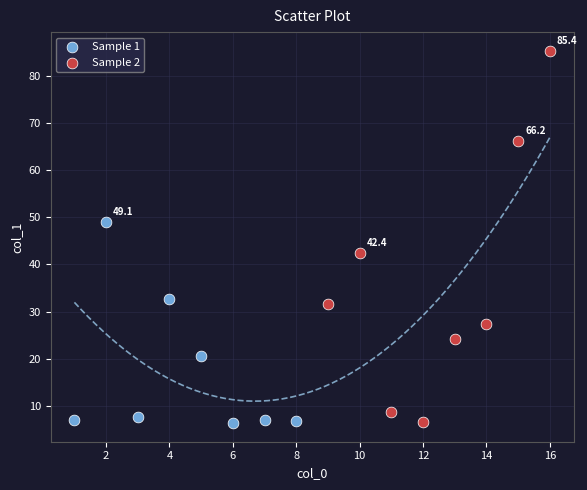

Which series has the widest spread of Y values?

Sample 2